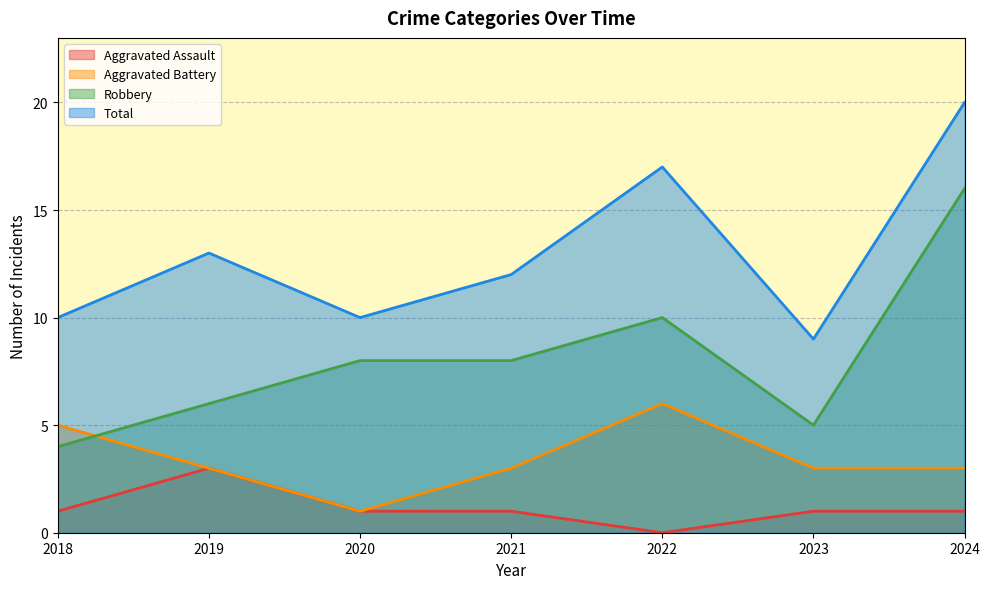

What is the spread (max minus min) of values at 2021?

11